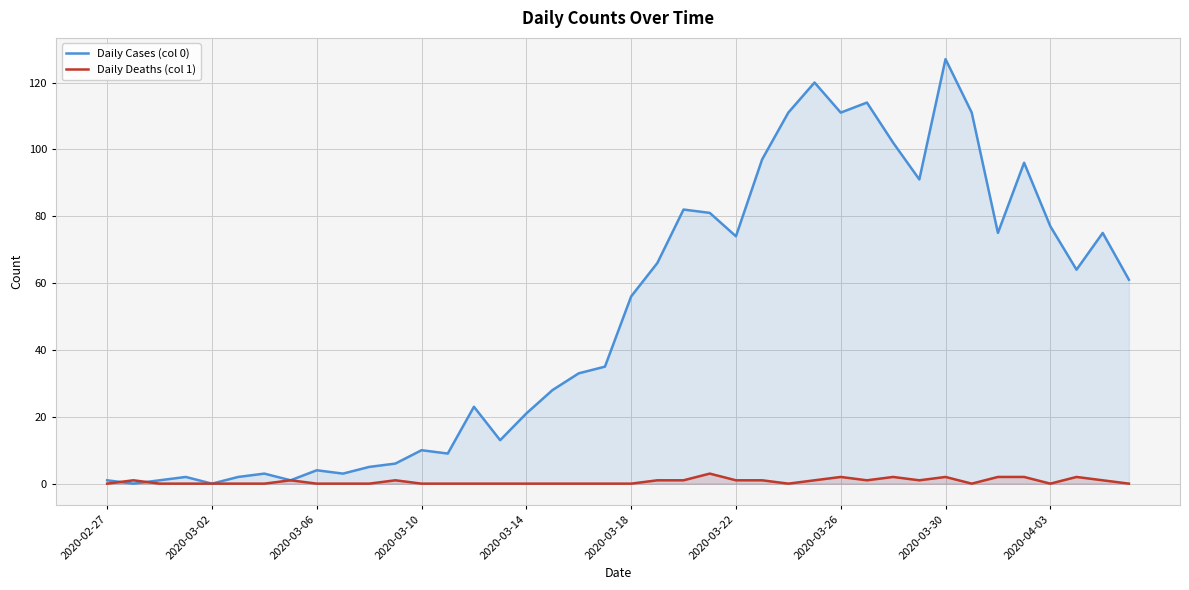

Which series has the largest total across all categories?

Daily Cases (col 0)